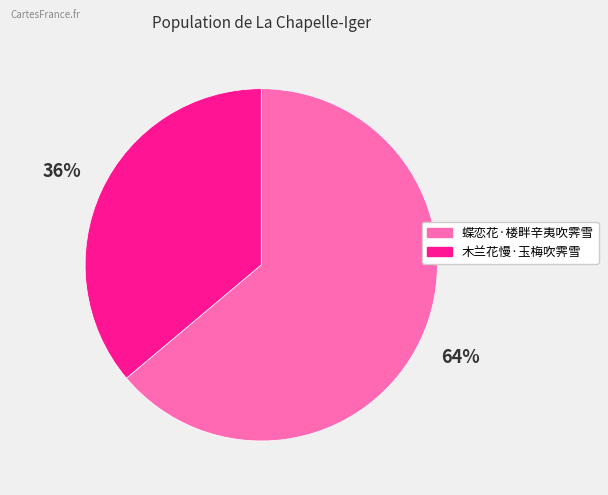

Combined, do 蝶恋花·楼畔辛夷吹霁雪 and 木兰花慢·玉梅吹霁雪 account for over 50%?

Yes